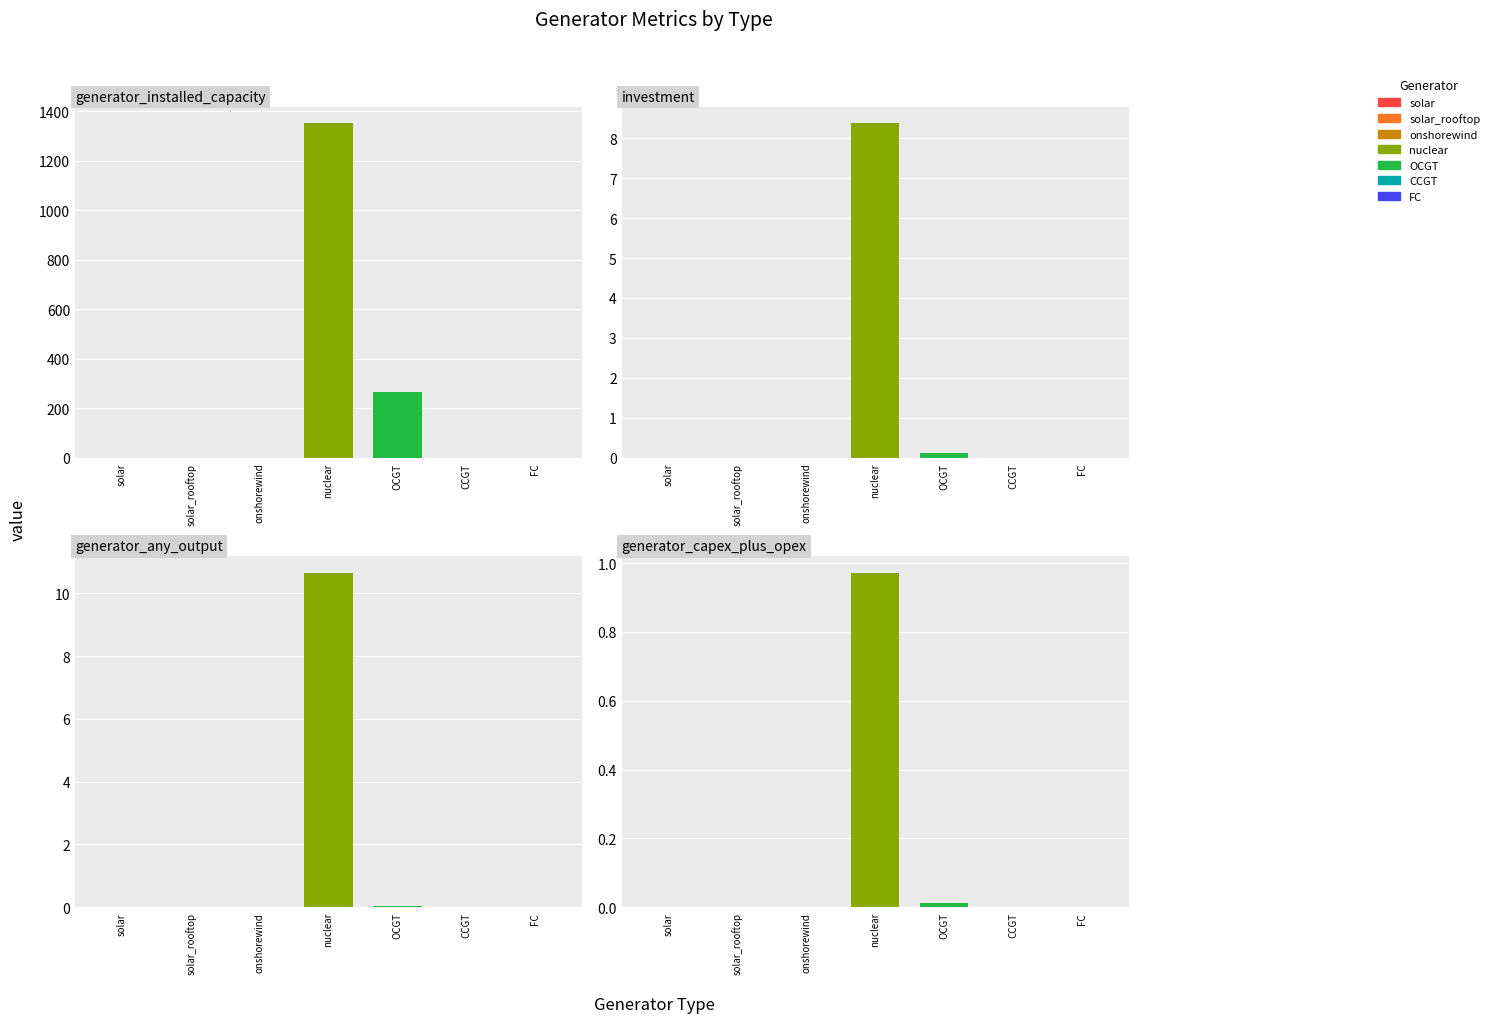

Which series changed the most between solar and FC?

generator_installed_capacity